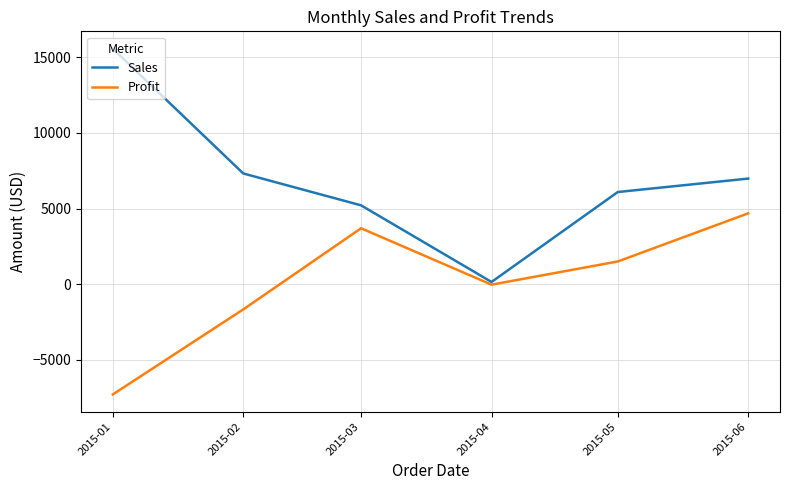

Which series changed the most between 2015-01 and 2015-04?

Sales